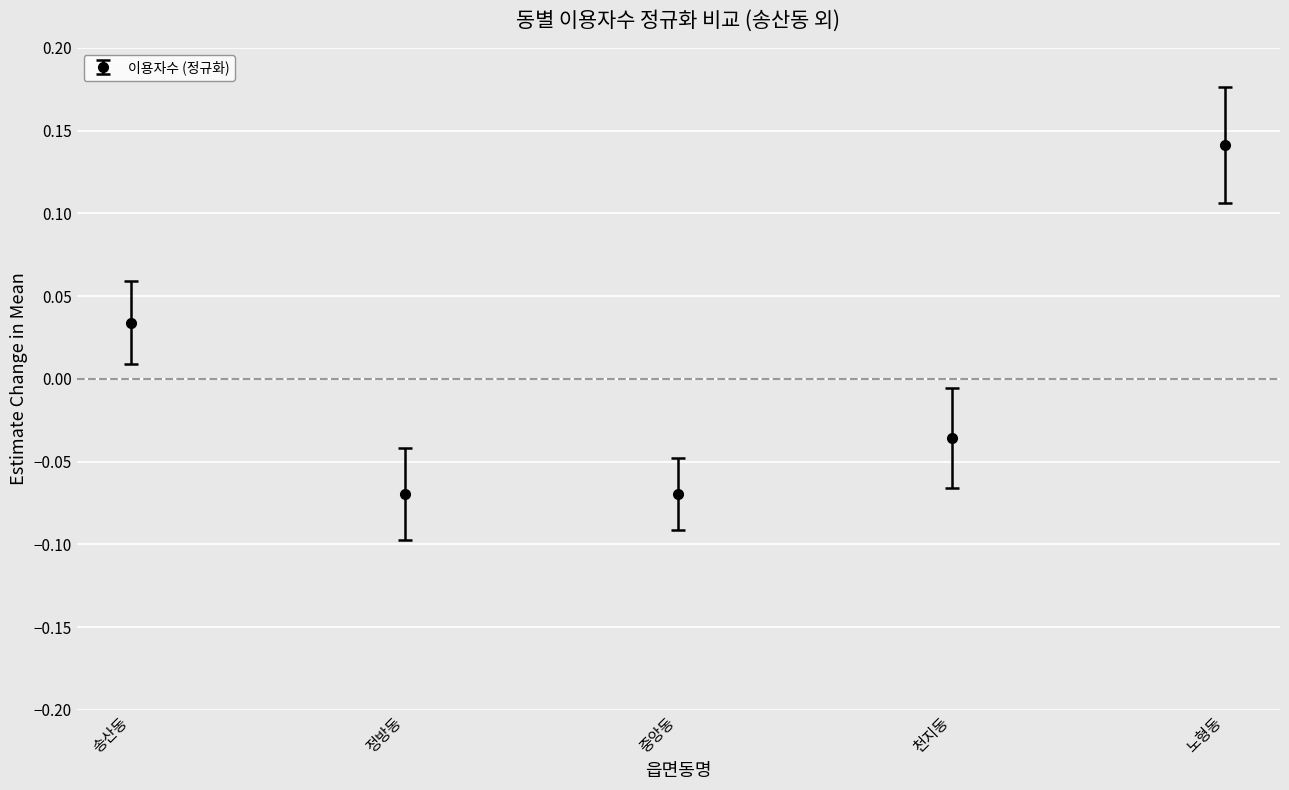

The value at 노형동 is 0.2. True or false?

False